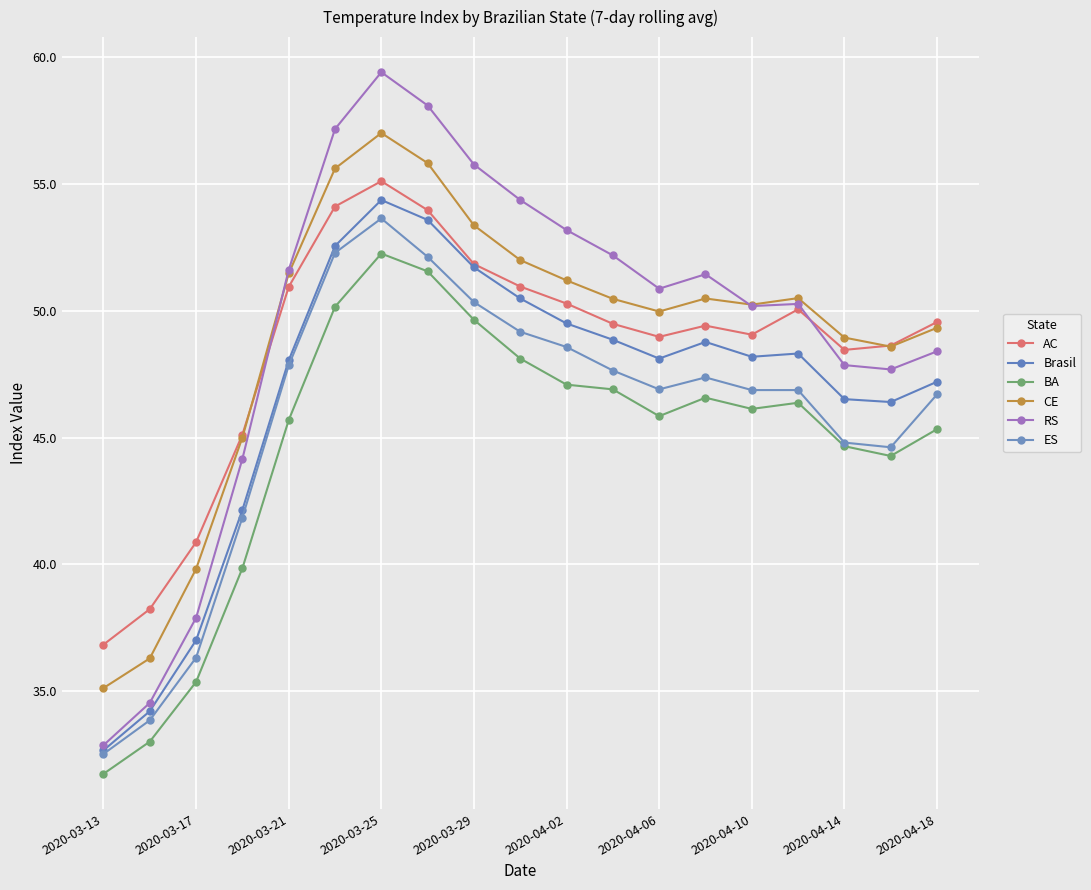

How many categories are shown in the chart?

19